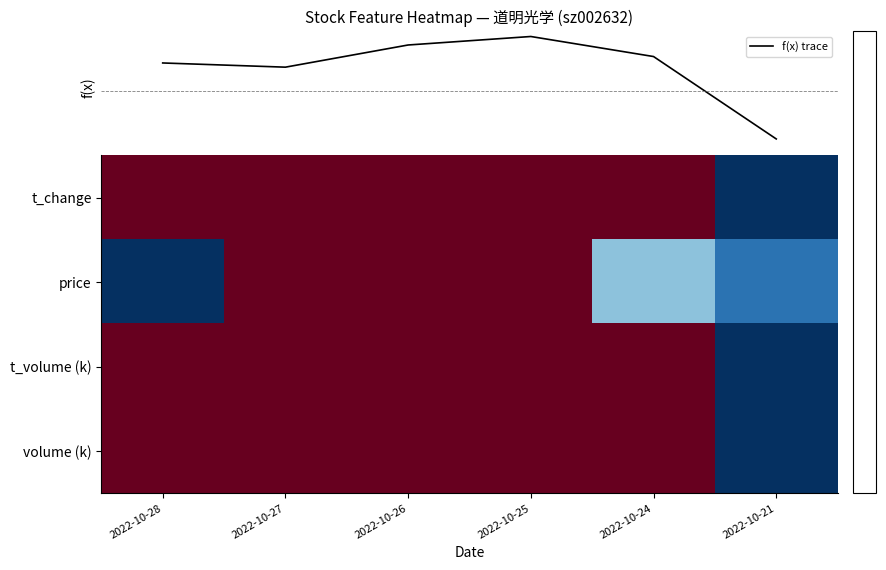

Reading left to right, what are all the values shown in this chart?

f(x) trace: 2.0	1.7	3.2	3.8	2.4	-3.3
t_change: 1.0	0.4	0.7	1.0	0.8	-1.0
price: -1.0	0.4	1.0	0.8	-0.1	-0.3
t_volume (k): 1.0	0.5	0.8	1.0	0.8	-1.0
volume (k): 1.0	0.4	0.7	1.0	0.8	-1.0